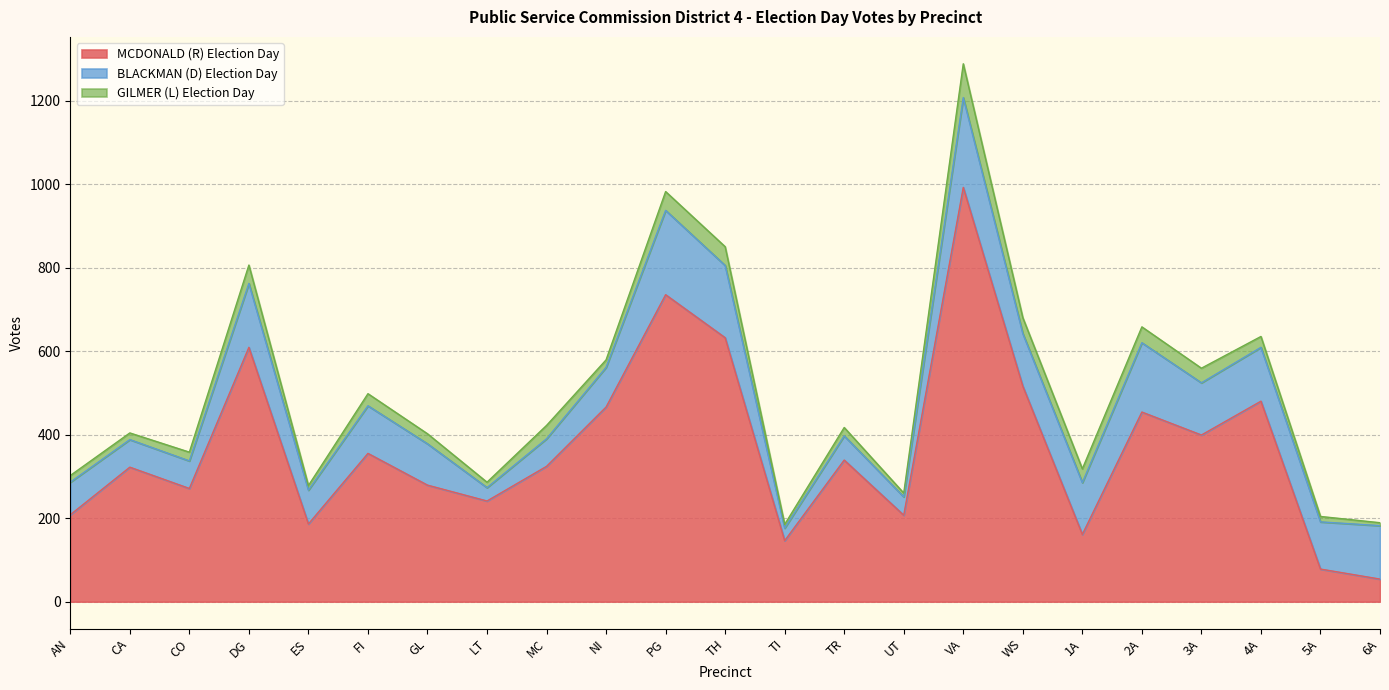

Reading left to right, list all the values displayed in this chart.

MCDONALD (R) Election Day: 208	322	271	609	186	355	279	241	324	466	735	632	146	339	207	992	516	161	454	399	480	78	54
BLACKMAN (D) Election Day: 78	66	66	153	81	114	99	32	66	95	202	173	30	58	44	215	126	124	166	125	129	113	128
GILMER (L) Election Day: 16	16	21	44	11	29	24	13	32	18	45	45	9	20	9	81	38	33	38	35	26	13	7